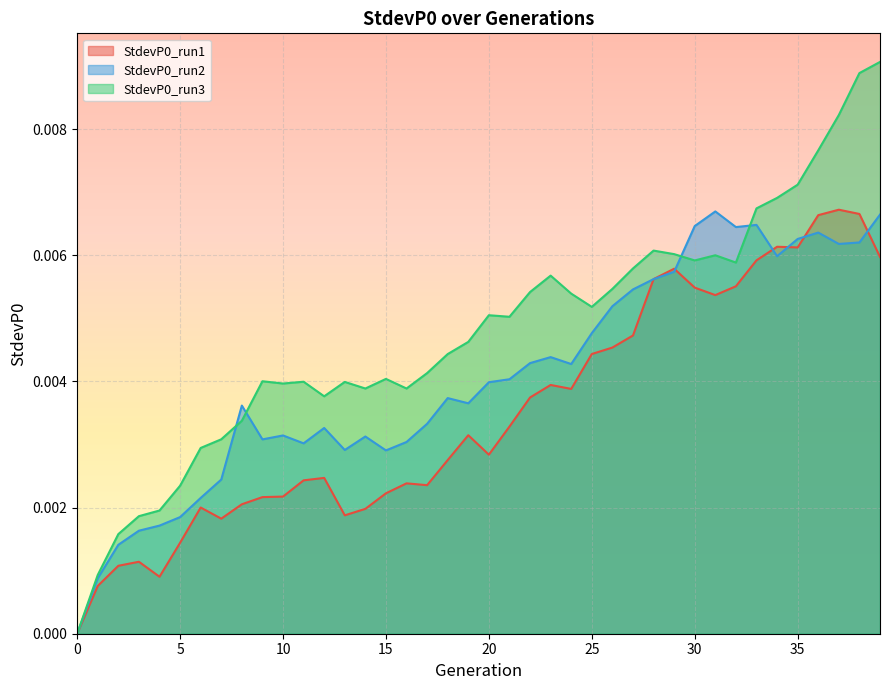

At how many categories does at least one series exceed 0?

40